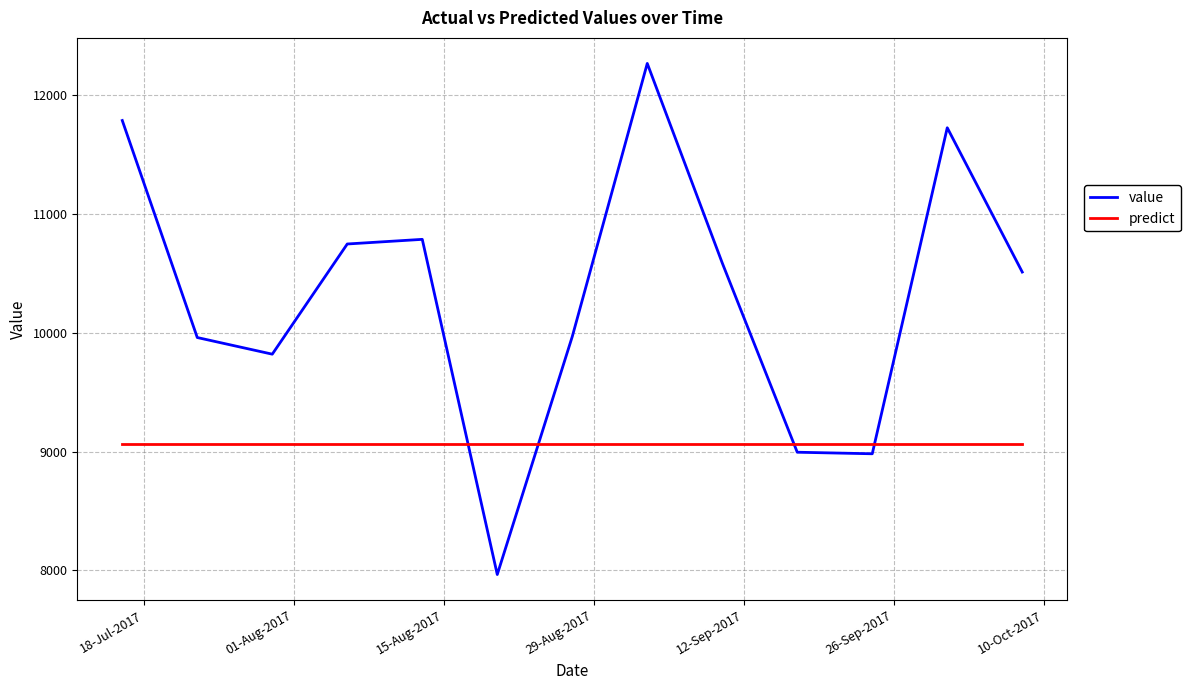

In value, how many points are higher than both neighbors (excluding endpoints)?

3